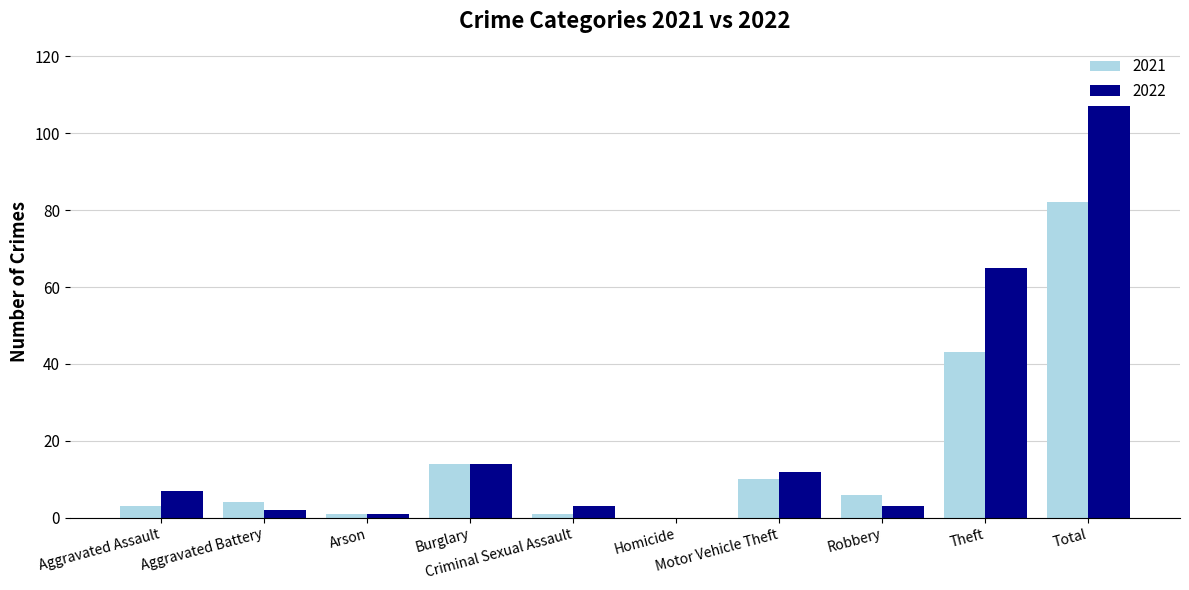

What is the sum of all 2022 values?

214